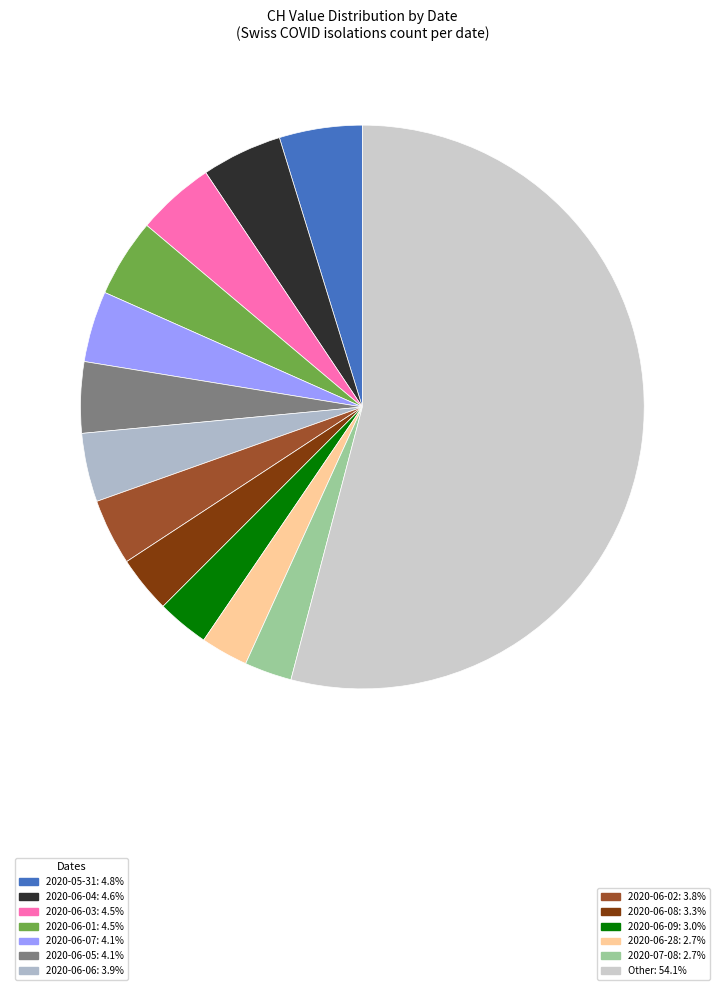

How many segments does this pie chart have?

13